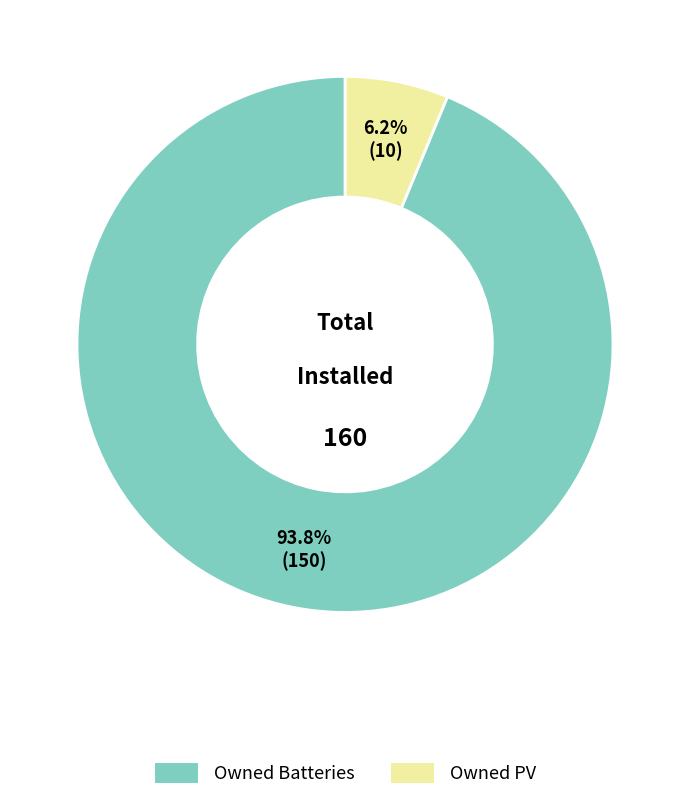

How many slices are in this pie chart?

2